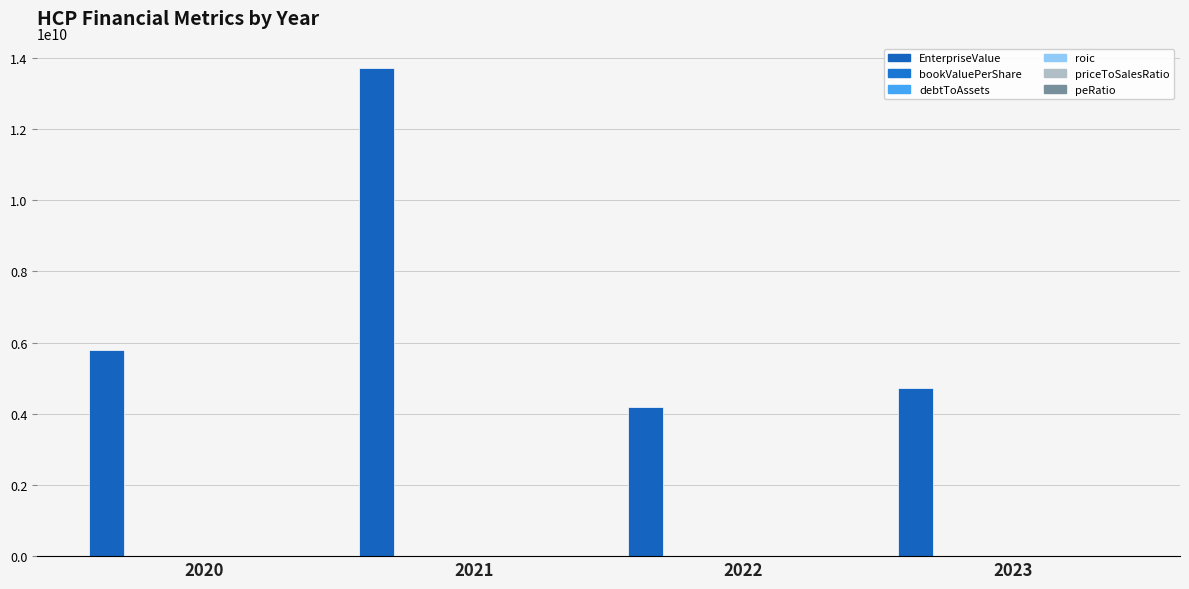

What is the value of the priceToSalesRatio bar at the 1st from the left?

48.4